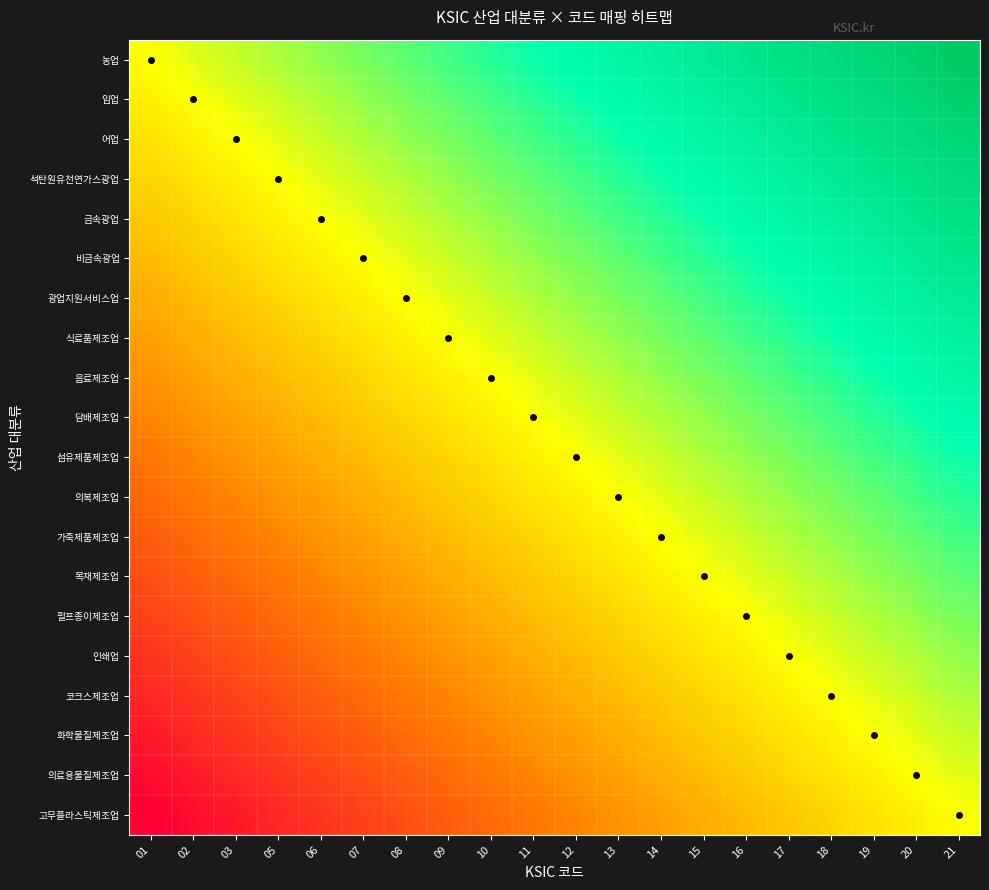

What is the difference between the highest and lowest values at 15?

0.5